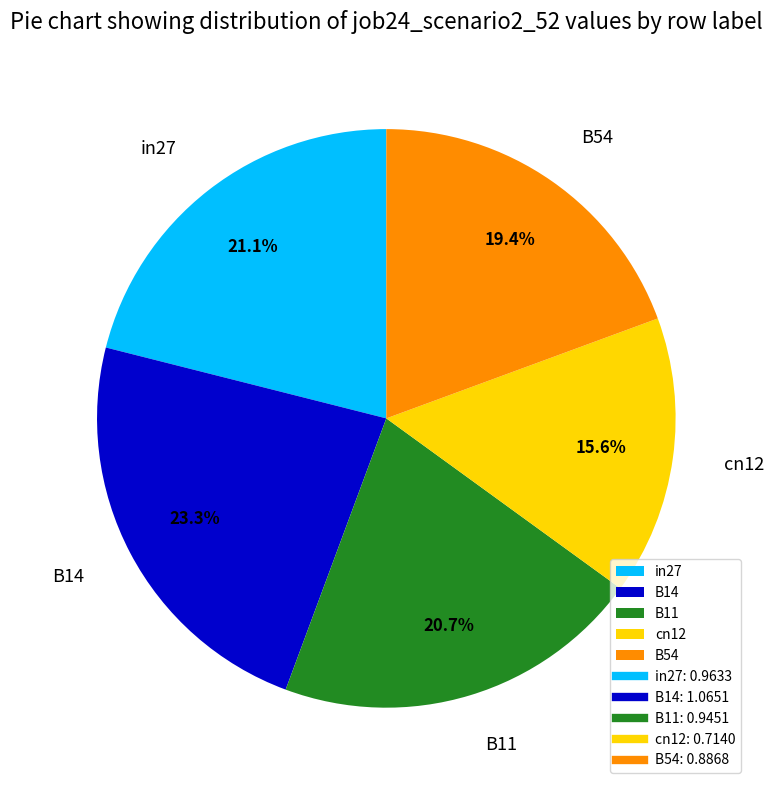

How much of the chart is everything except B54?

80.6%